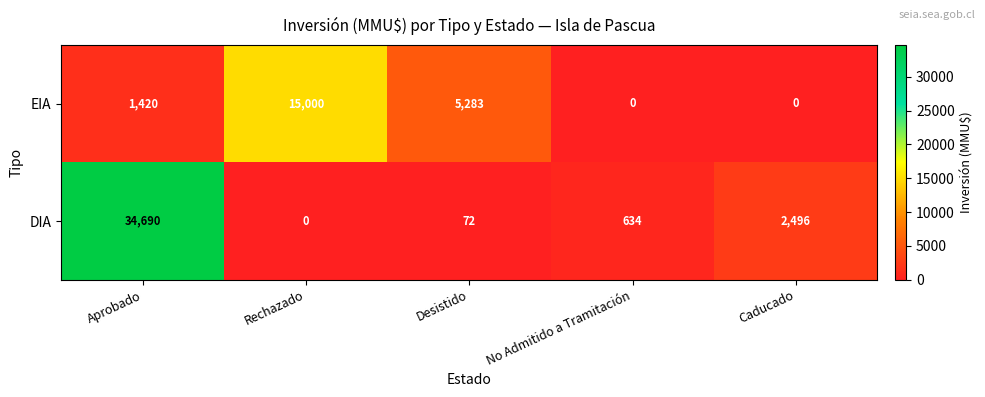

What is the difference between the second highest and second lowest values in the EIA series?

5283